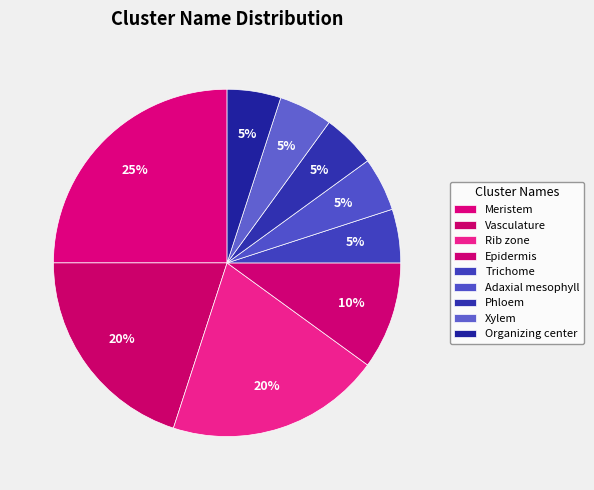

Is Trichome the majority of the pie?

No